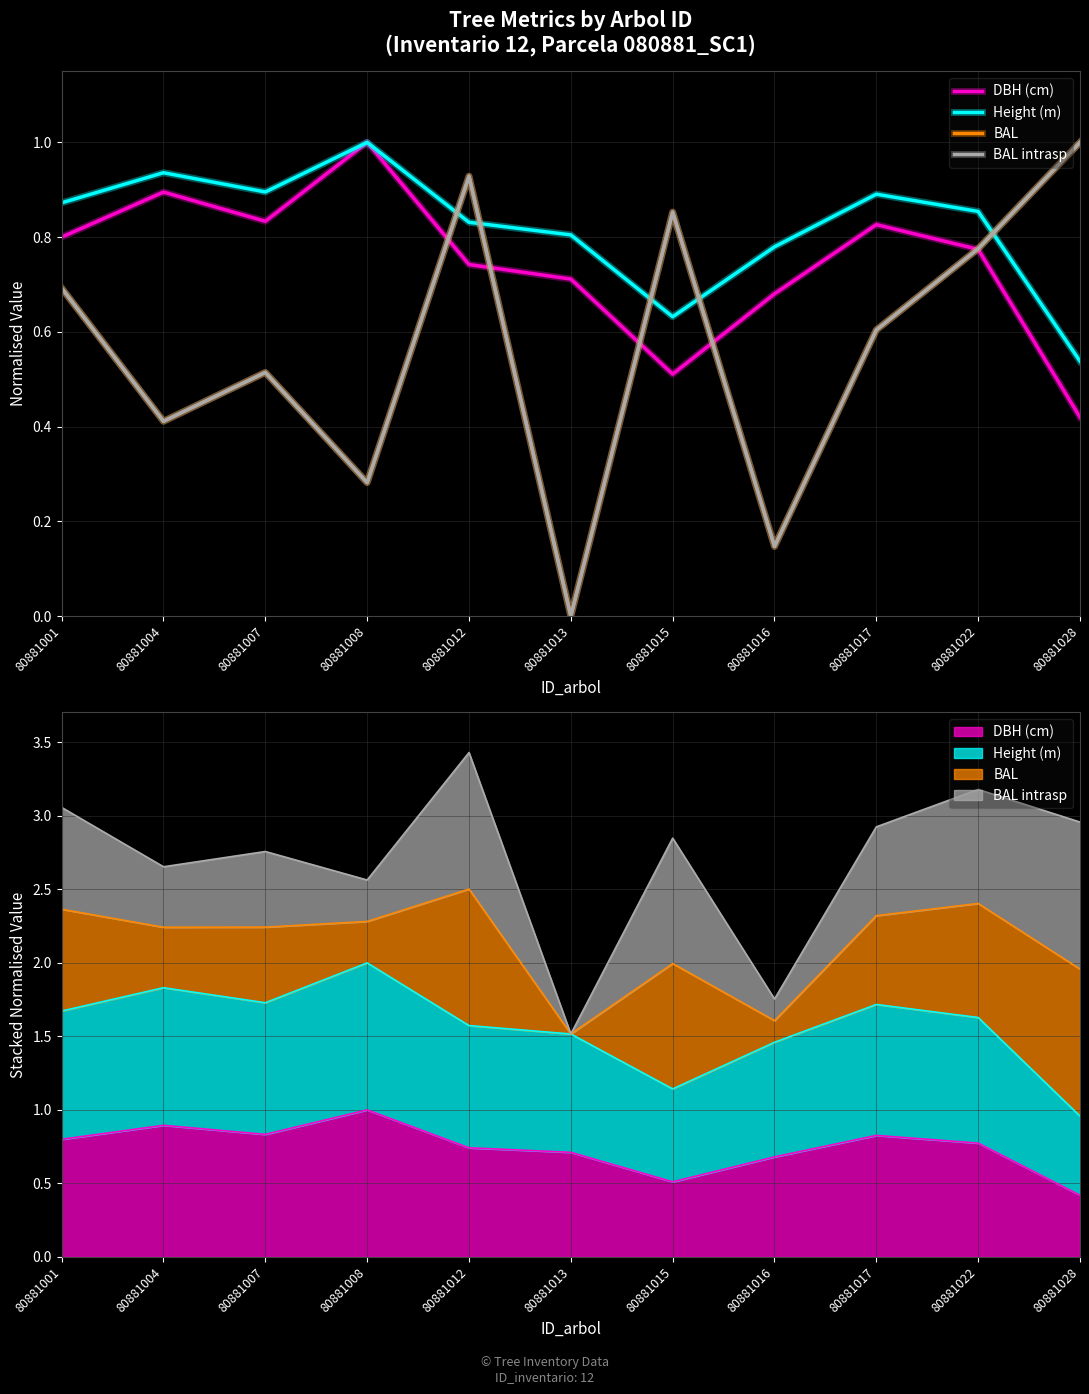

Which series ends up on top after the final intersection of DBH (cm) and BAL?

BAL